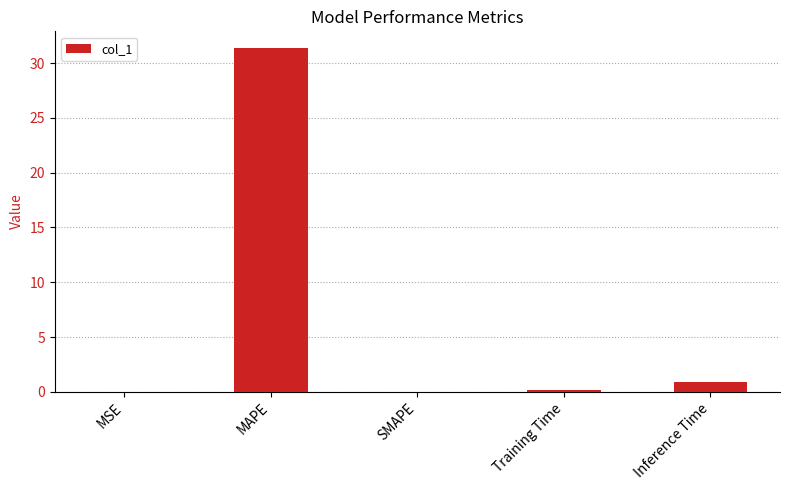

The chart shows a value of 0.9 at Inference Time. True or false?

True